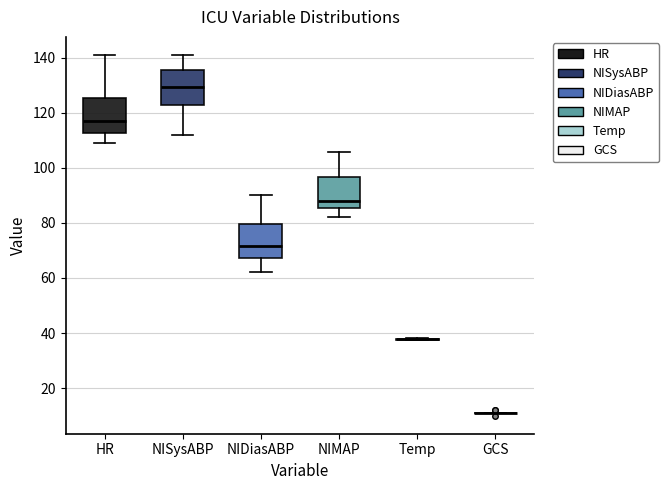

Where does the lower whisker of the box for NIMAP end on the y-axis? The values are not printed on the chart, so give them approximately, as read against the axis.

82